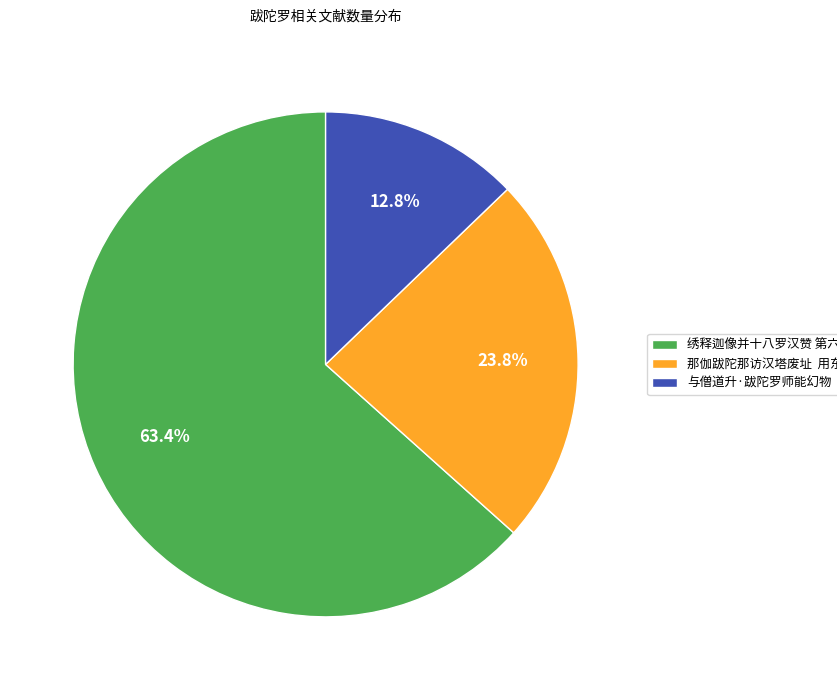

Between 绣释迦像并十八罗汉赞 第六跋陀罗尊者 and 那伽跋陀那访汉塔废址 用东坡罗浮山韵, which is larger?

绣释迦像并十八罗汉赞 第六跋陀罗尊者